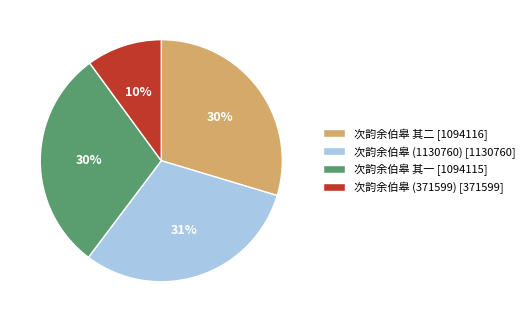

Is there a majority slice in this chart?

No